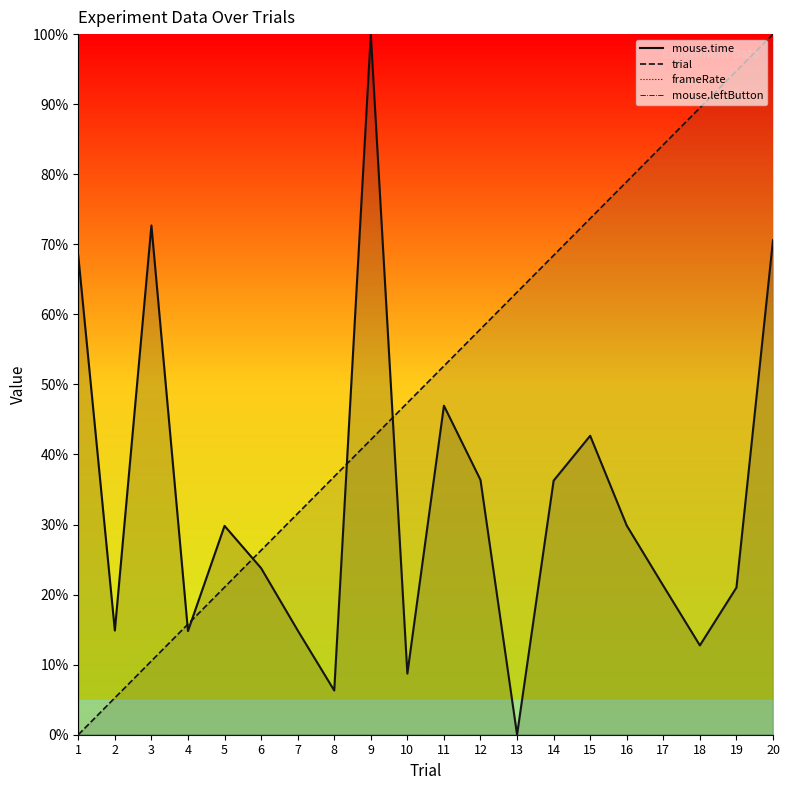

What is the spread (max minus min) of values at 15?

31.0